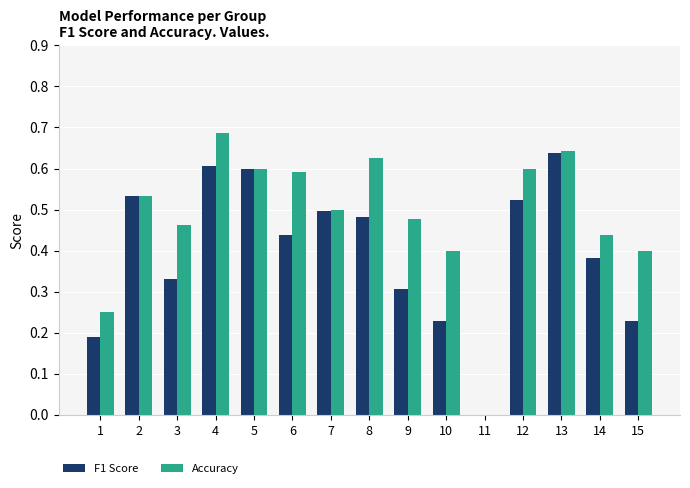

How many values in F1 Score are above zero?

14